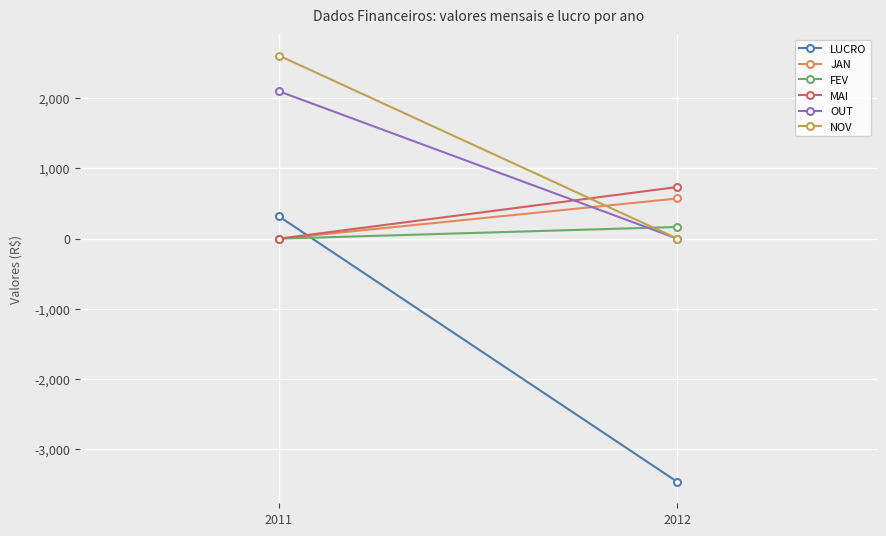

What is the average value of the JAN series?

286.2